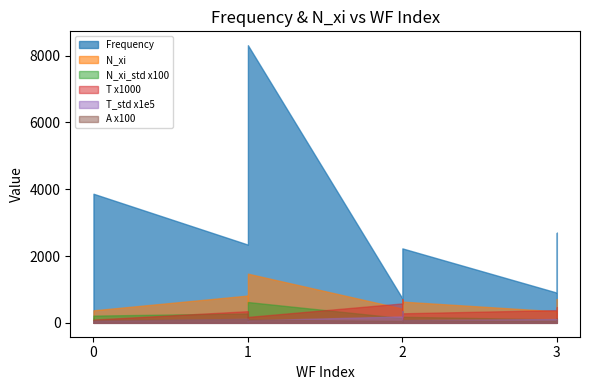

How many lines are shown in the chart?

6